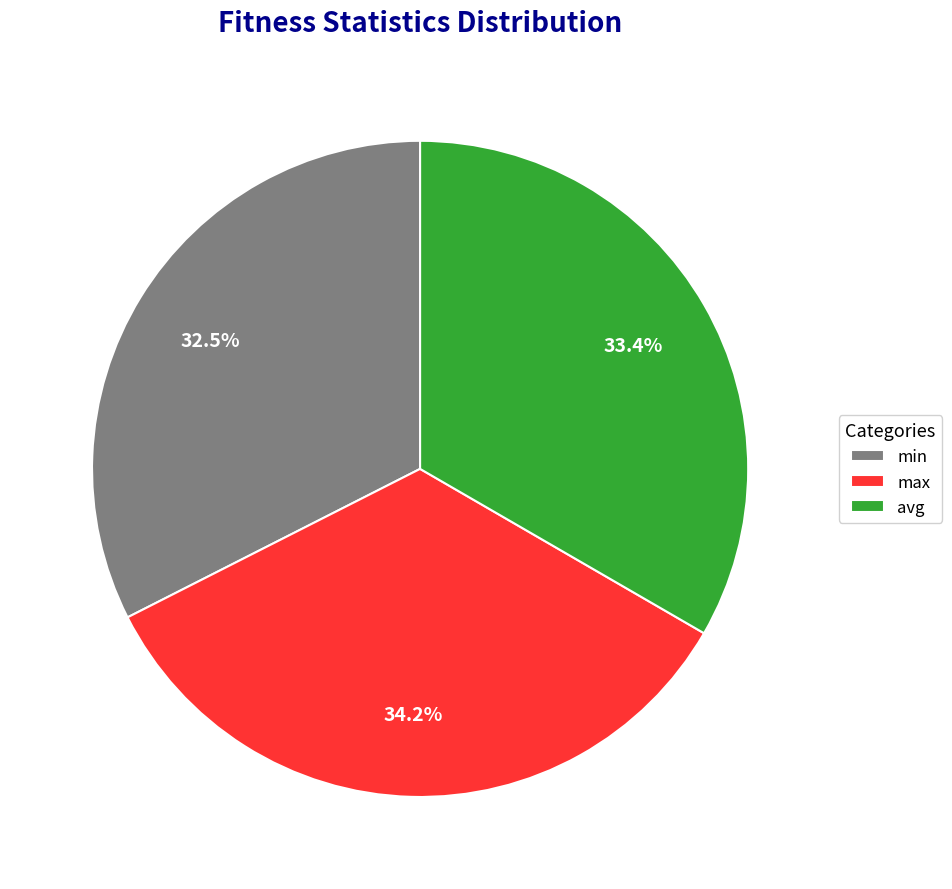

Is it true that min is 21% of the pie?

False